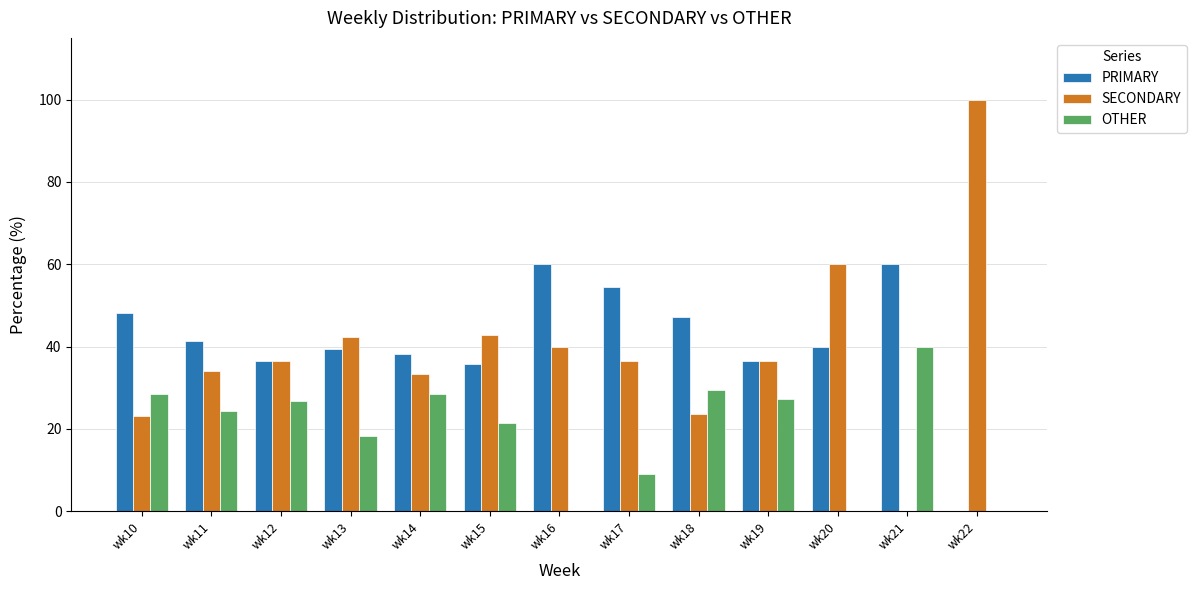

What is the maximum value for SECONDARY?

100.0